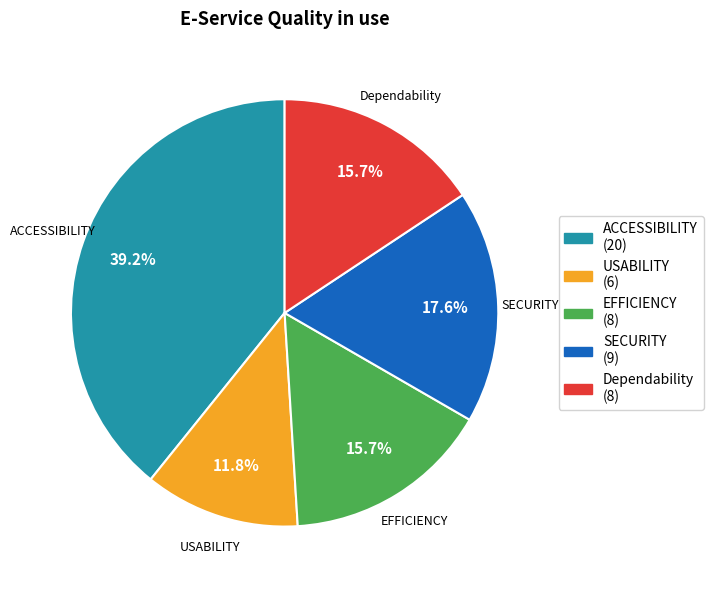

True or false: USABILITY accounts for 12% of the total.

True